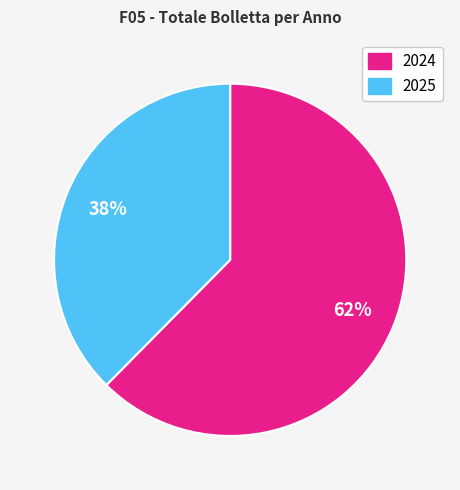

Is the sum of 2025 and 2024 greater than half?

Yes